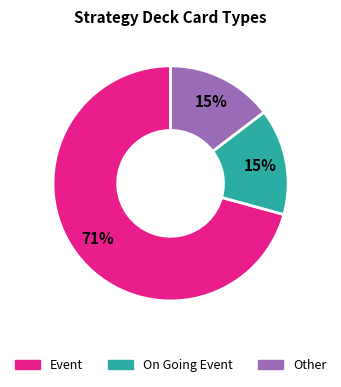

How many slices are in this pie chart?

3